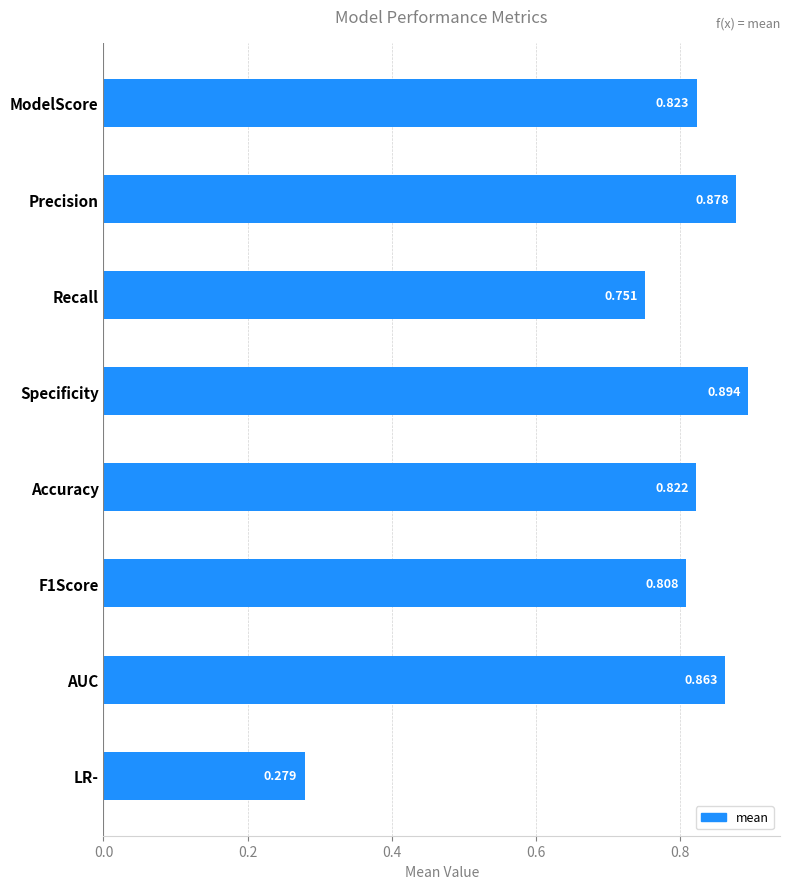

At which category does the chart reach its minimum across all series?

LR-